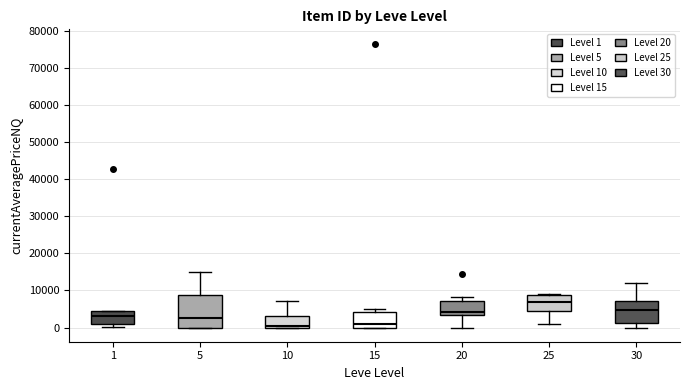

Where is the lower edge of the box at x = 10 on the y-axis? The values are not printed on the chart, so give them approximately, as read against the axis.

0